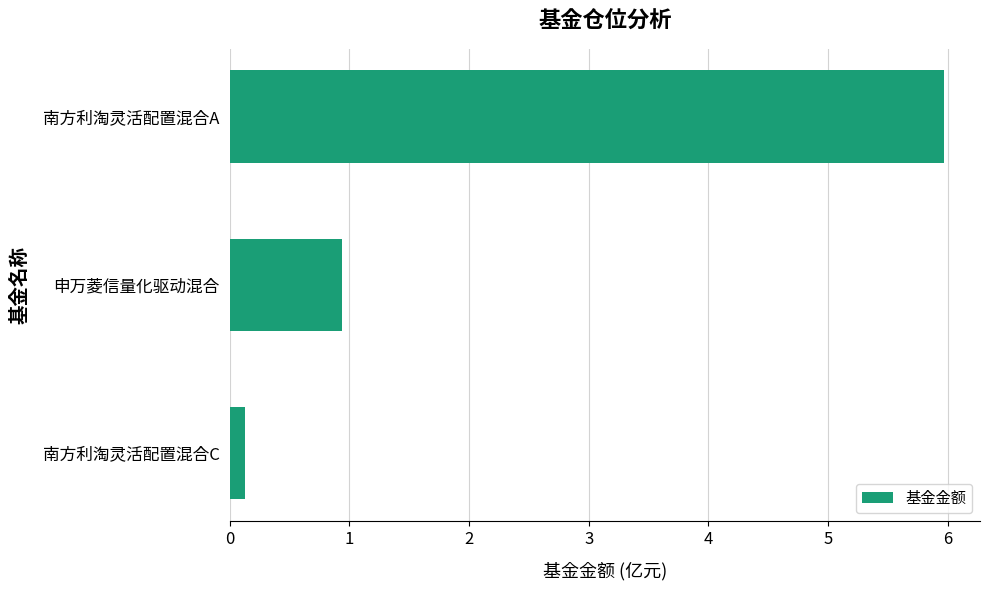

Is it true that the value at 申万菱信量化驱动混合 is 0.9?

True